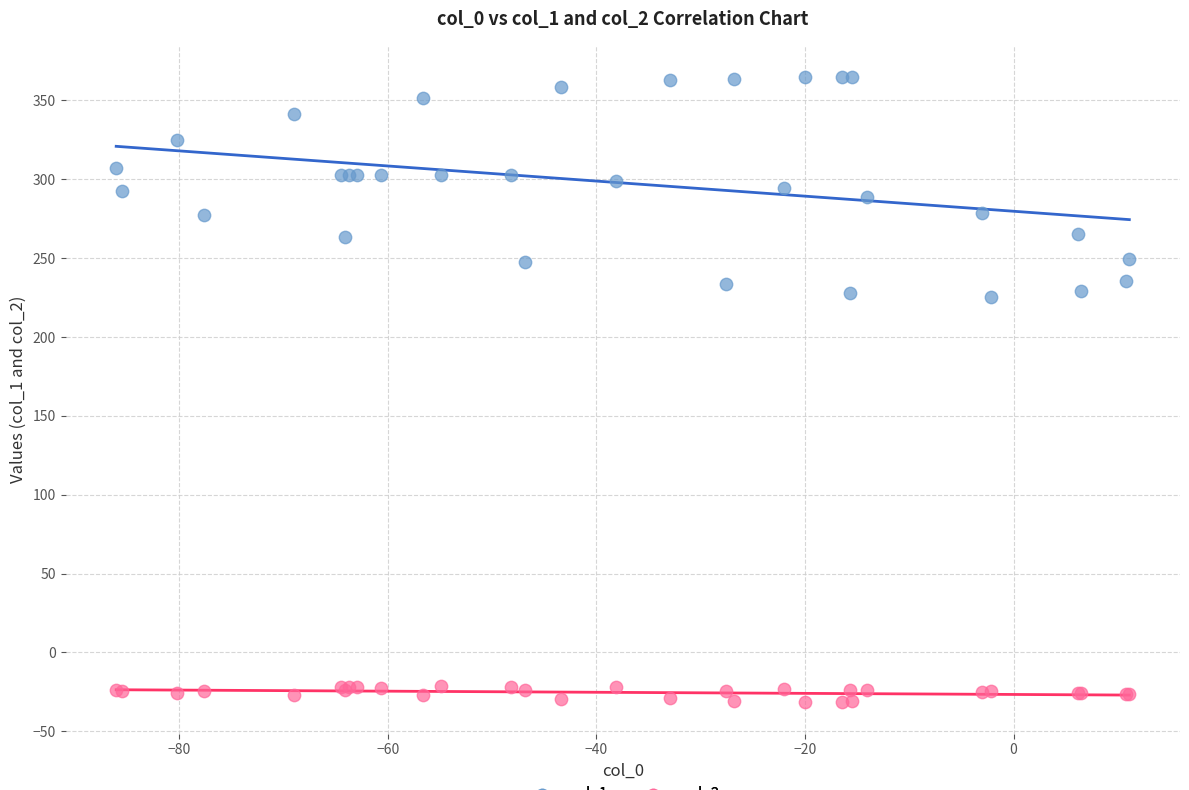

Which series contains the lowest Y value?

col_2